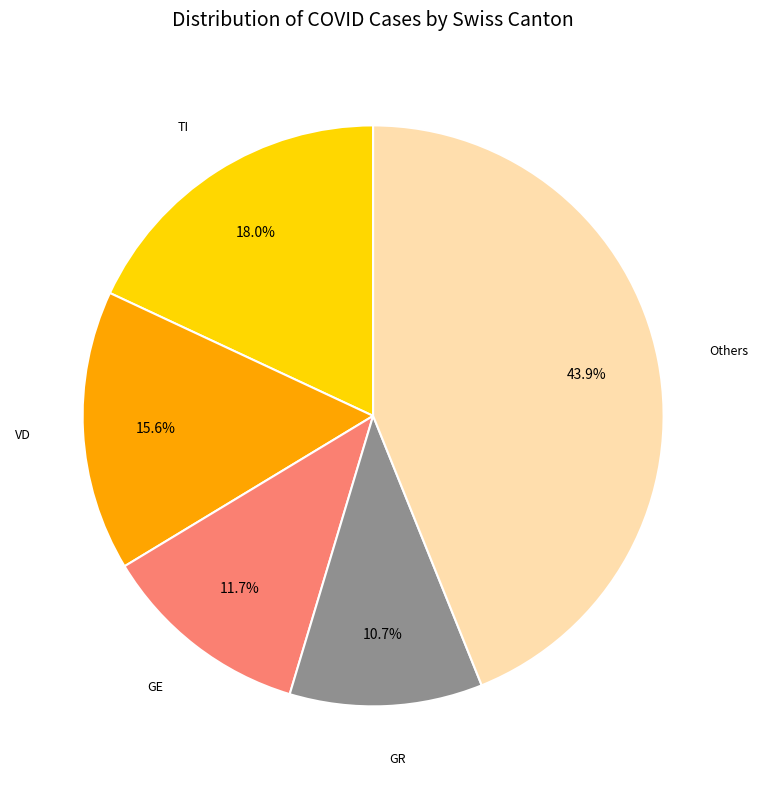

How many slices are in this pie chart?

5